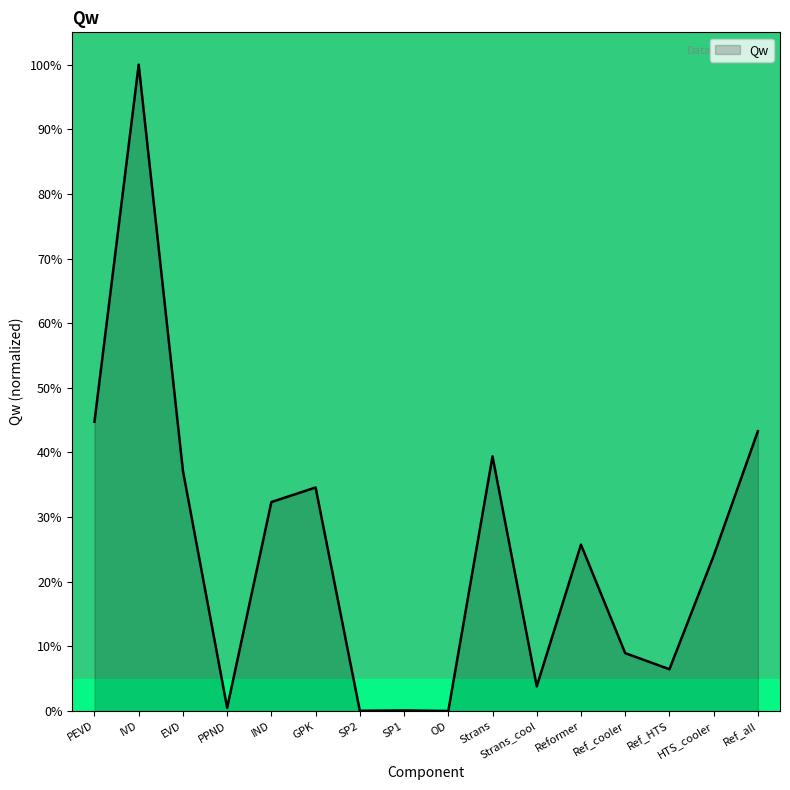

What position from the right is IVD?

15